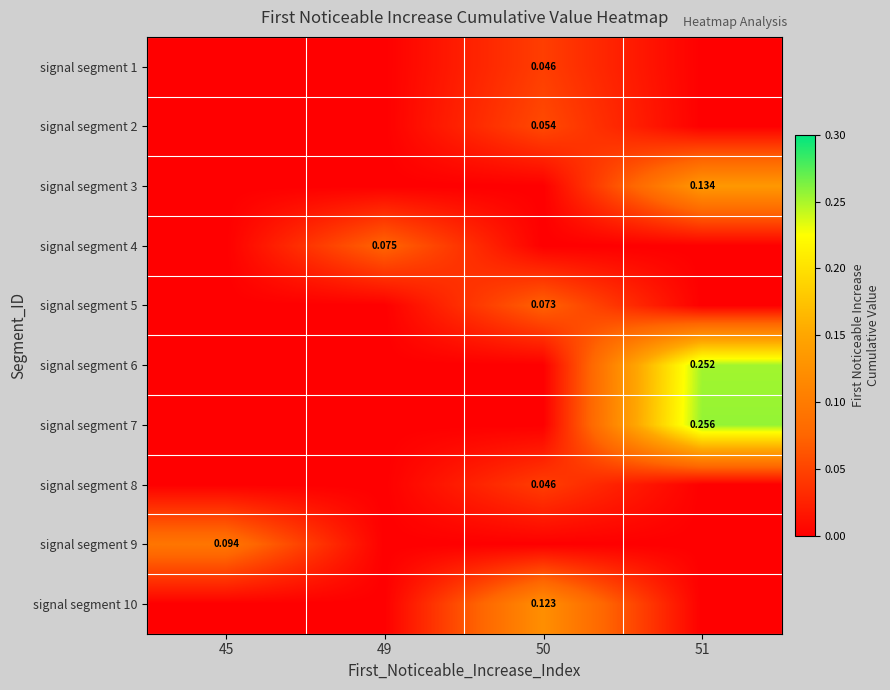

What is the sum of all signal segment 9 values?

0.1